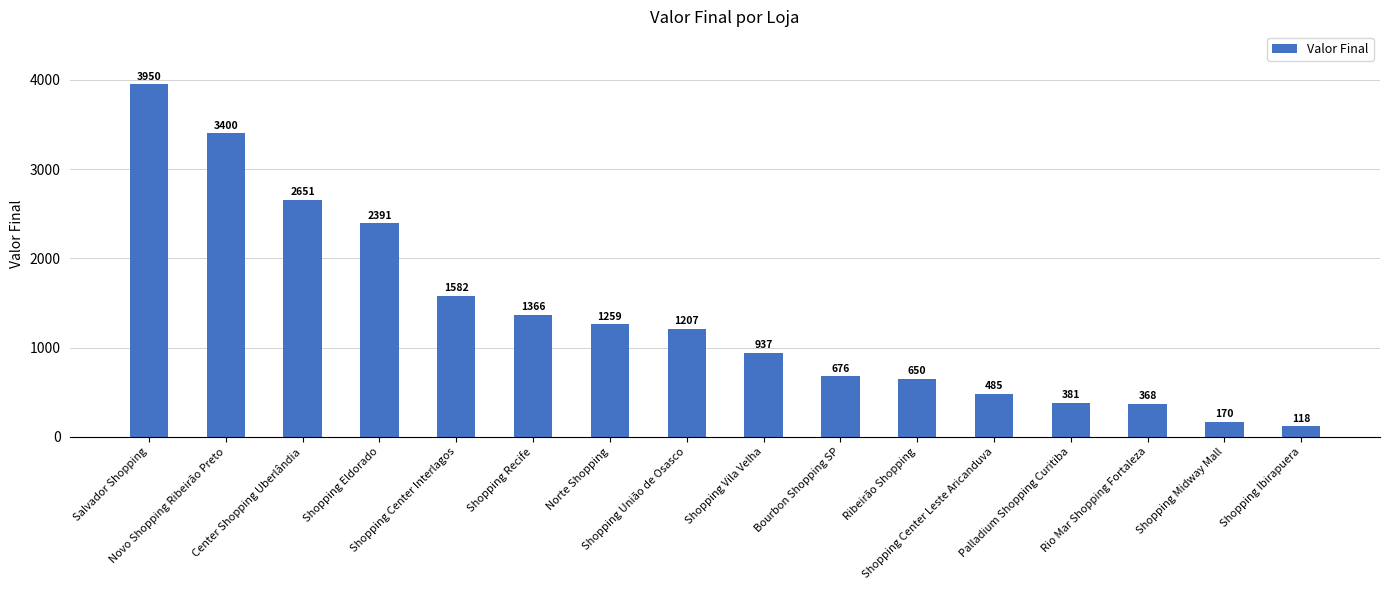

What is the maximum value shown in the chart?

3950